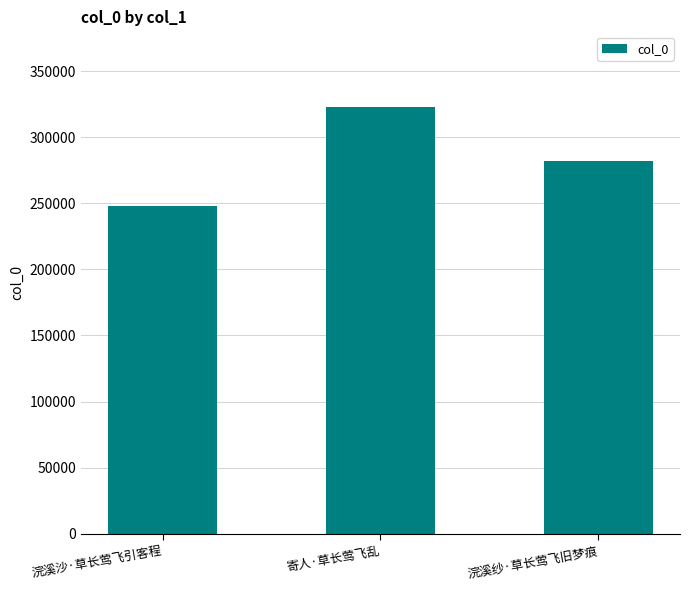

Approximately how many times larger is the value at 寄人·草长莺飞乱 compared to 浣溪纱·草长莺飞旧梦痕?

1.1